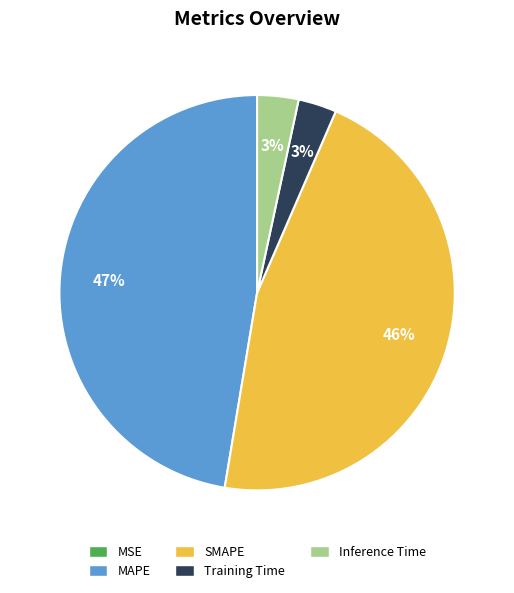

True or false: MAPE accounts for 47% of the total.

True